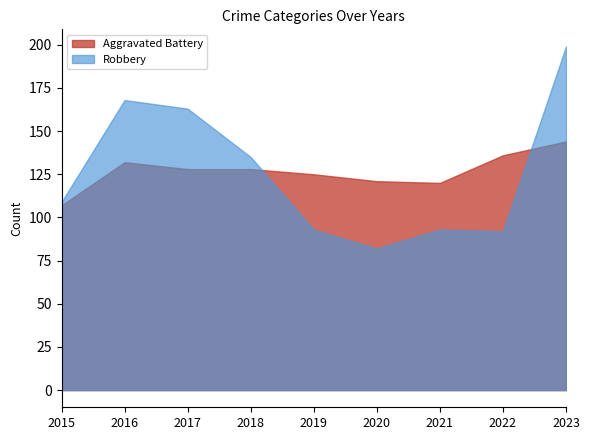

True or false: Homicide and Robbery intersect in this chart.

False